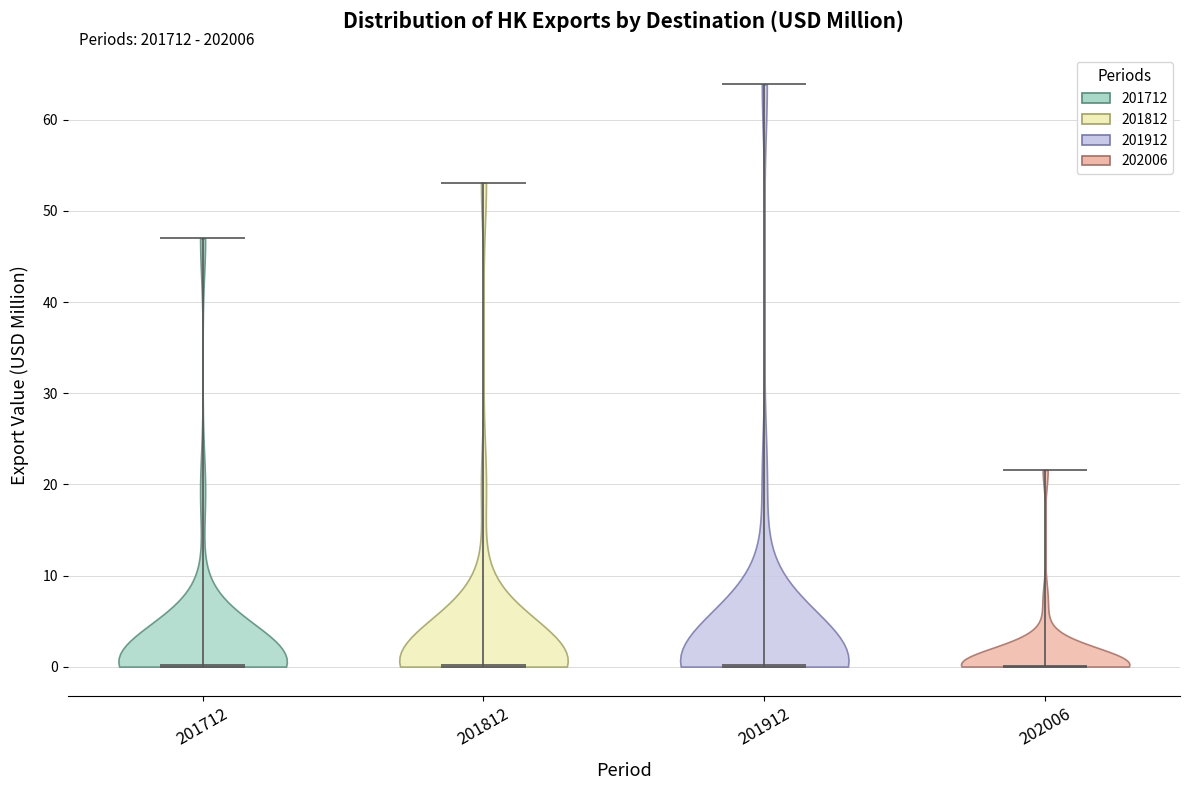

Reading left to right, read every violin against the y-axis: where its median line is, and the lowest and highest points it reaches. The values are not printed on the chart, so give them approximately, as read against the axis.

201712: median line 0, lowest point 0, highest point 47
201812: median line 0, lowest point 0, highest point 53
201912: median line 0, lowest point 0, highest point 64
202006: median line 0, lowest point 0, highest point 22